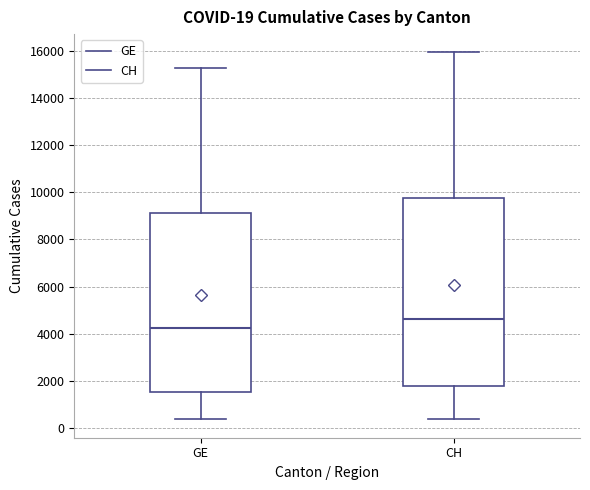

Which box is the tallest, from its lower edge to its upper edge?

CH